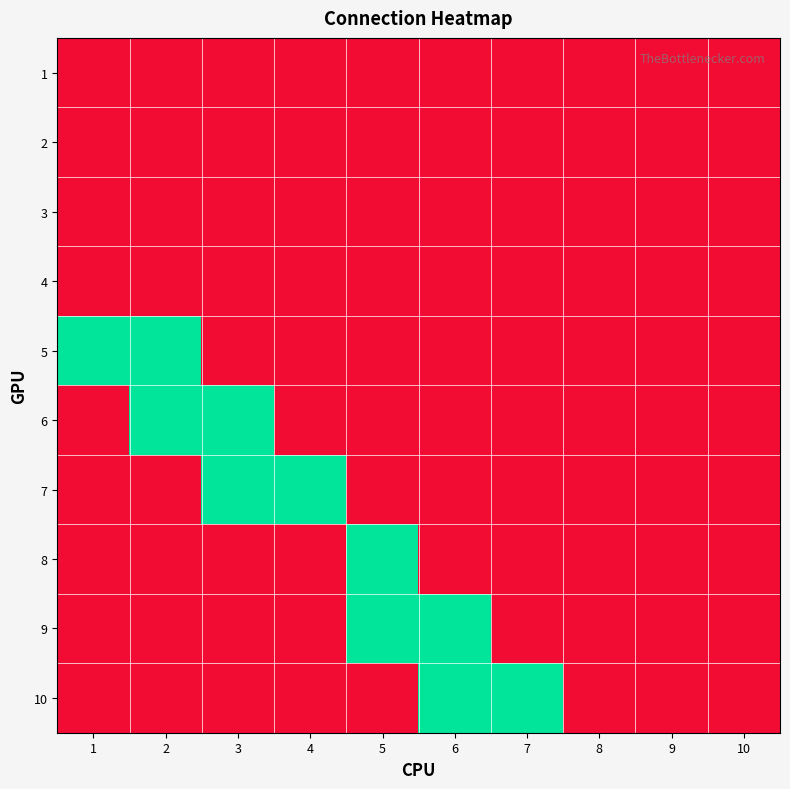

Reading left to right, transcribe all the data shown in this chart.

1: 1=0	2=0	3=0	4=0	5=0	6=0	7=0	8=0	9=0	10=0
2: 1=0	2=0	3=0	4=0	5=0	6=0	7=0	8=0	9=0	10=0
3: 1=0	2=0	3=0	4=0	5=0	6=0	7=0	8=0	9=0	10=0
4: 1=0	2=0	3=0	4=0	5=0	6=0	7=0	8=0	9=0	10=0
5: 1=1	2=1	3=0	4=0	5=0	6=0	7=0	8=0	9=0	10=0
6: 1=0	2=1	3=1	4=0	5=0	6=0	7=0	8=0	9=0	10=0
7: 1=0	2=0	3=1	4=1	5=0	6=0	7=0	8=0	9=0	10=0
8: 1=0	2=0	3=0	4=0	5=1	6=0	7=0	8=0	9=0	10=0
9: 1=0	2=0	3=0	4=0	5=1	6=1	7=0	8=0	9=0	10=0
10: 1=0	2=0	3=0	4=0	5=0	6=1	7=1	8=0	9=0	10=0